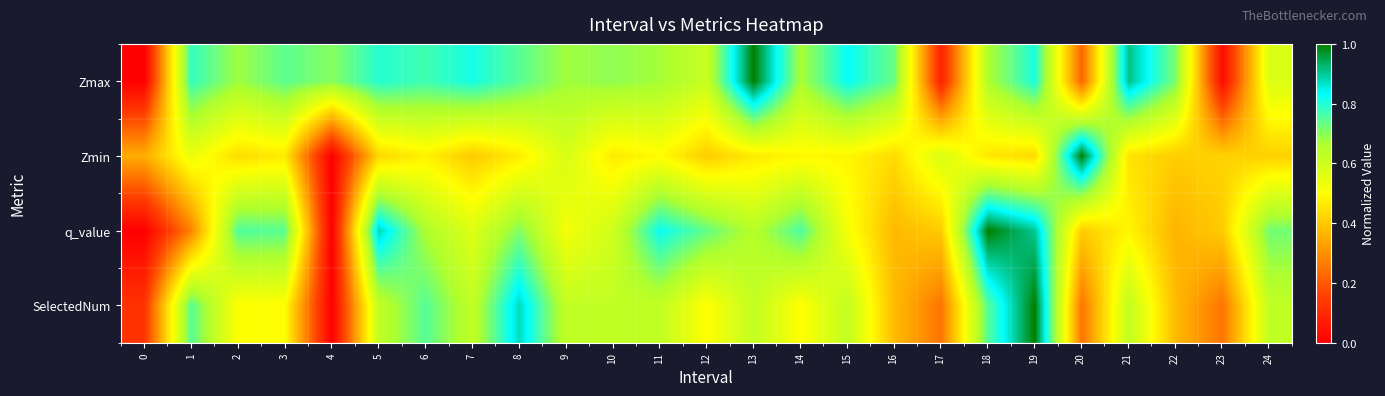

How many distinct data groups are displayed?

4